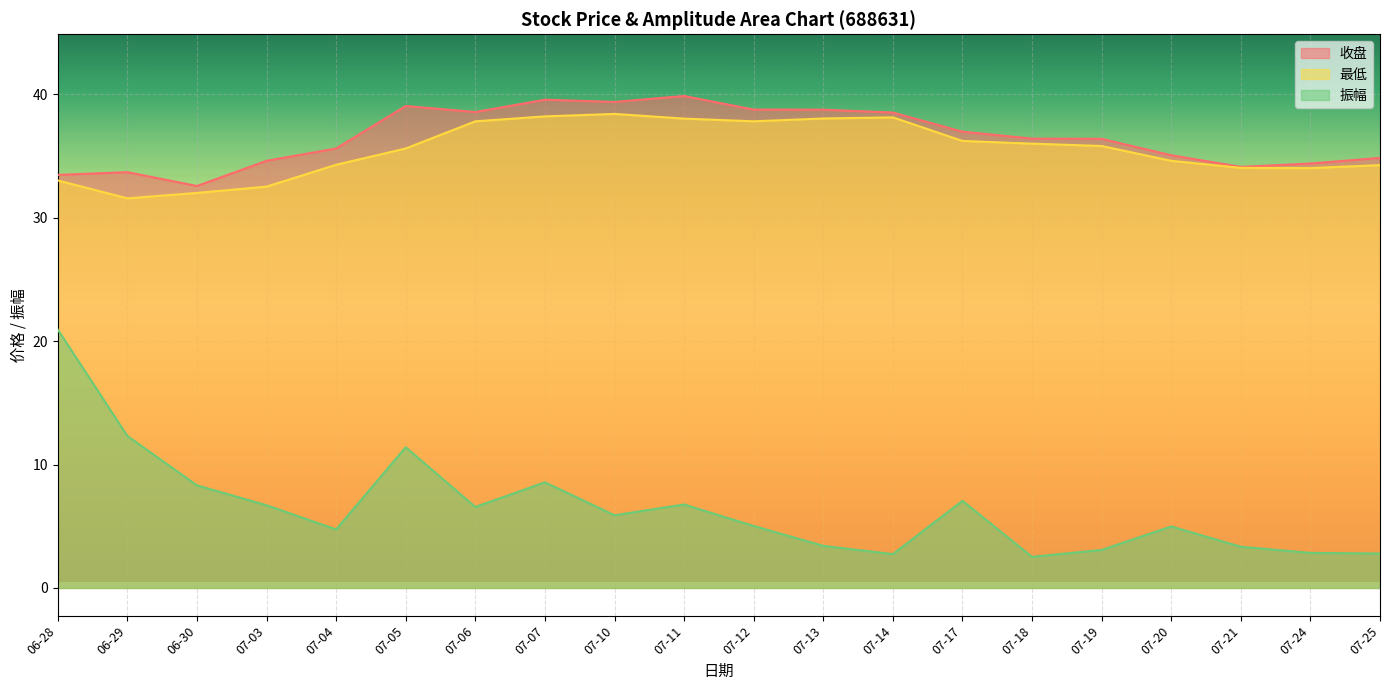

True or false: 振幅 and 收盘 intersect in this chart.

False